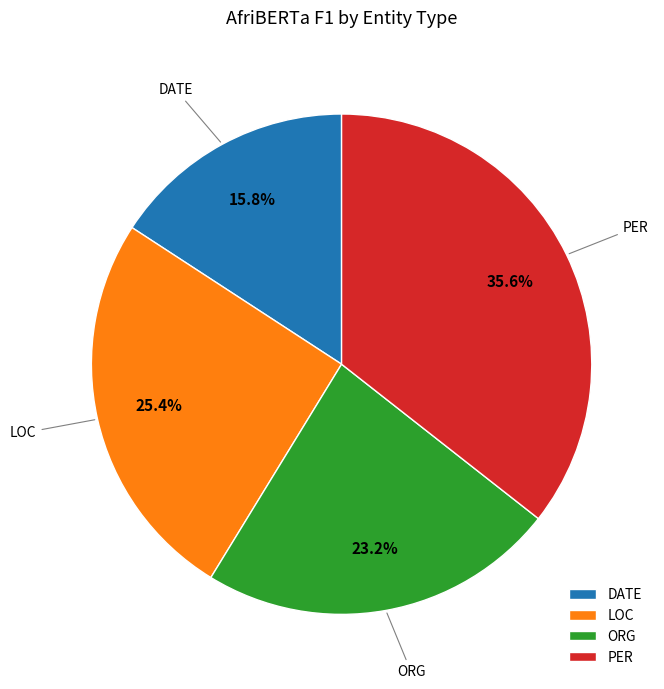

Rank the categories by value from highest to lowest.

PER, LOC, ORG, DATE